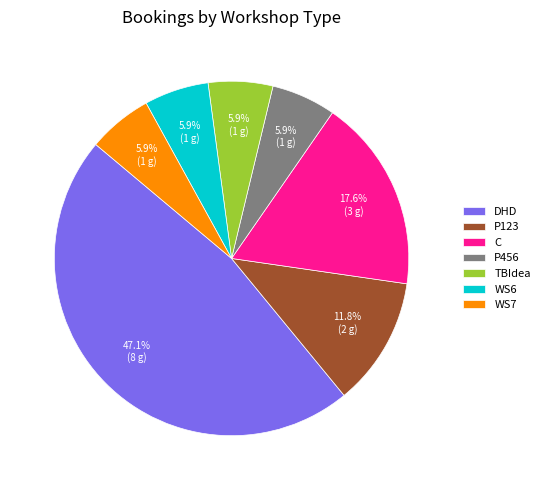

Does any single category account for the majority?

No